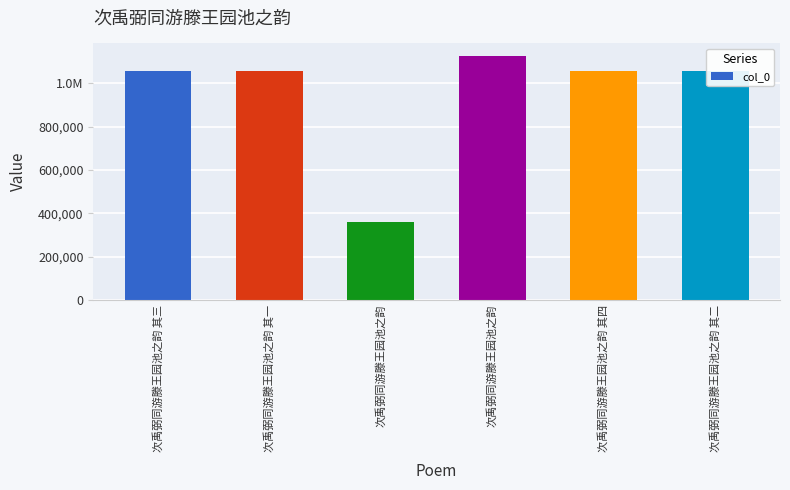

Reading left to right, list all the values displayed in this chart.

1055046	1055044	359318	1127210	1055047	1055045